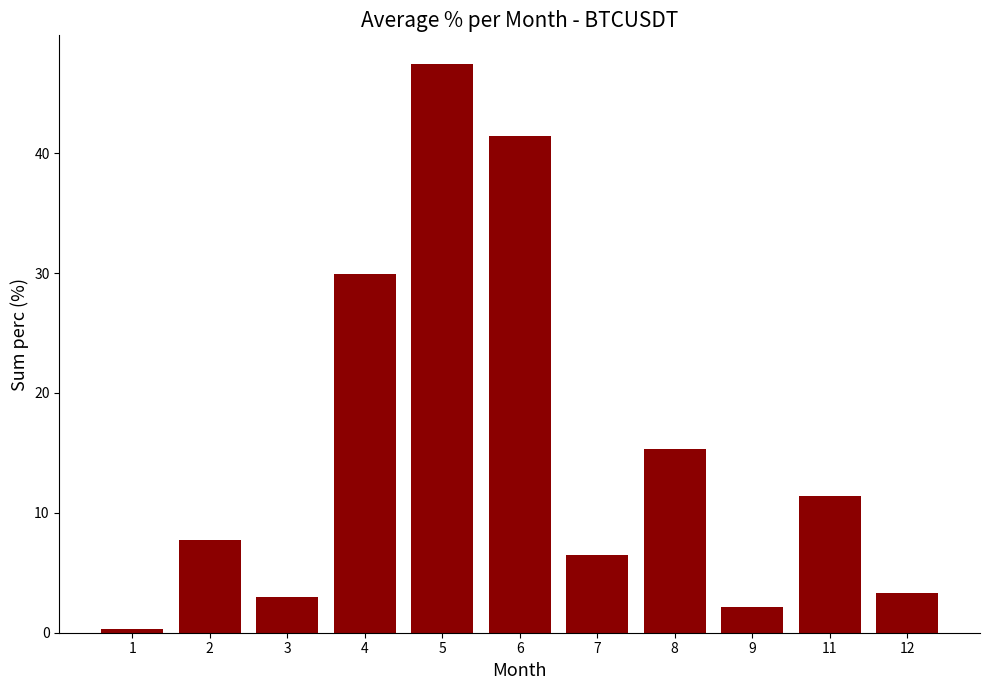

How many series are shown in this chart?

1